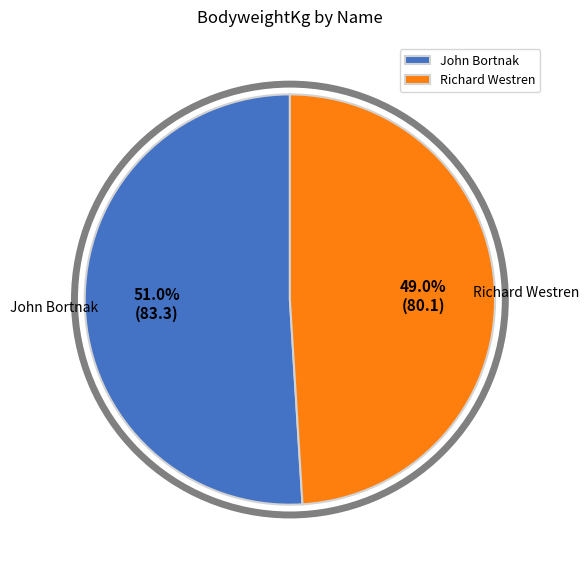

Rank the categories by value from highest to lowest.

John Bortnak, Richard Westren